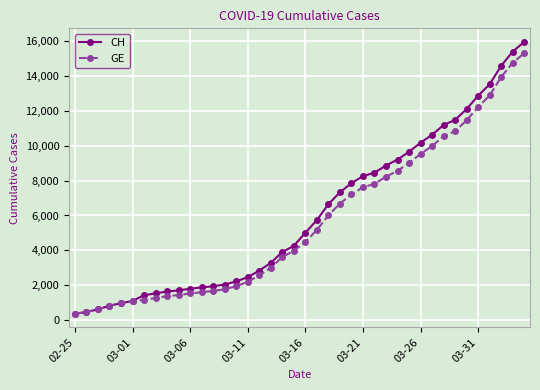

Which series has the widest spread of values?

CH